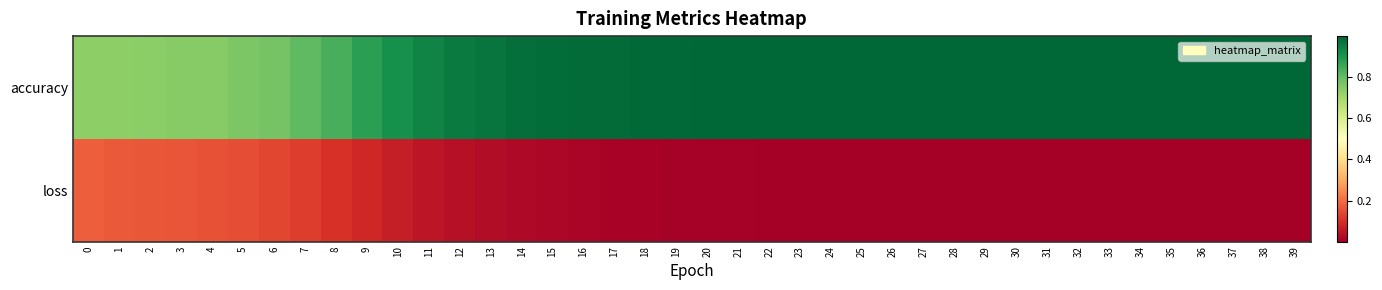

Reading left to right, transcribe all the data shown in this chart.

accuracy: 0=0.7	1=0.7	2=0.7	3=0.7	4=0.7	5=0.8	6=0.8	7=0.8	8=0.8	9=0.9	10=0.9	11=0.9	12=1.0	13=1.0	14=1.0	15=1.0	16=1.0	17=1.0	18=1.0	19=1.0	20=1.0	21=1.0	22=1.0	23=1.0	24=1.0	25=1.0	26=1.0	27=1.0	28=1.0	29=1.0	30=1.0	31=1.0	32=1.0	33=1.0	34=1.0	35=1.0	36=1.0	37=1.0	38=1.0	39=1.0
loss: 0=0.2	1=0.2	2=0.2	3=0.2	4=0.2	5=0.2	6=0.1	7=0.1	8=0.1	9=0.1	10=0.1	11=0.1	12=0.0	13=0.0	14=0.0	15=0.0	16=0.0	17=0.0	18=0.0	19=0.0	20=0.0	21=0.0	22=0.0	23=0.0	24=0.0	25=0.0	26=0.0	27=0.0	28=0.0	29=0.0	30=0.0	31=0.0	32=0.0	33=0.0	34=0.0	35=0.0	36=0.0	37=0.0	38=0.0	39=0.0